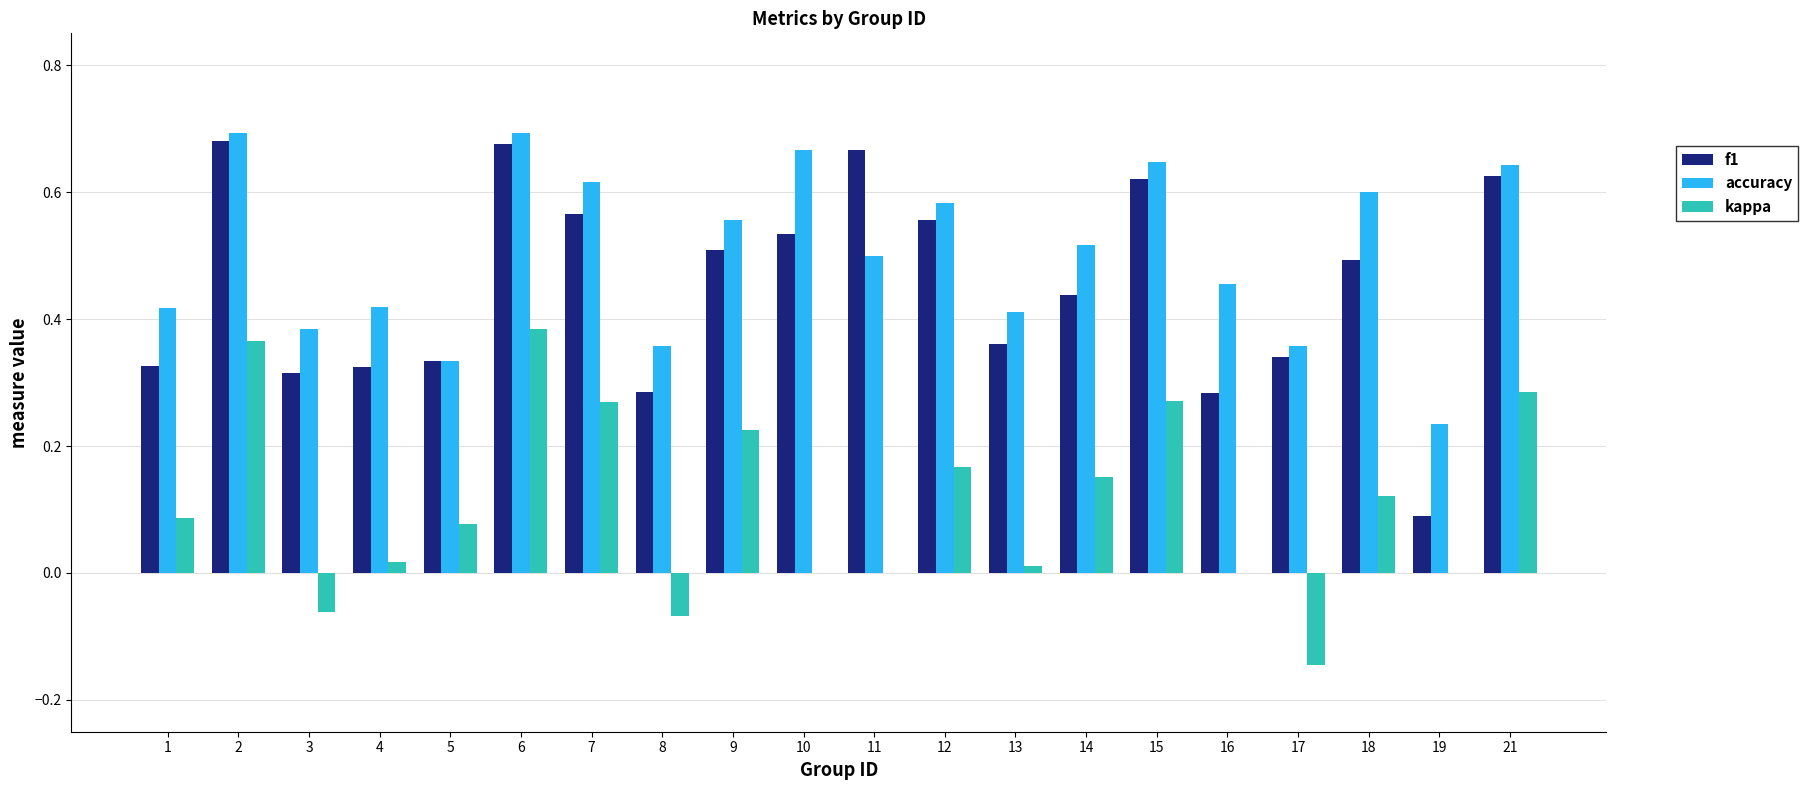

Is the value of f1 at 9 greater than the value of kappa at 17?

Yes